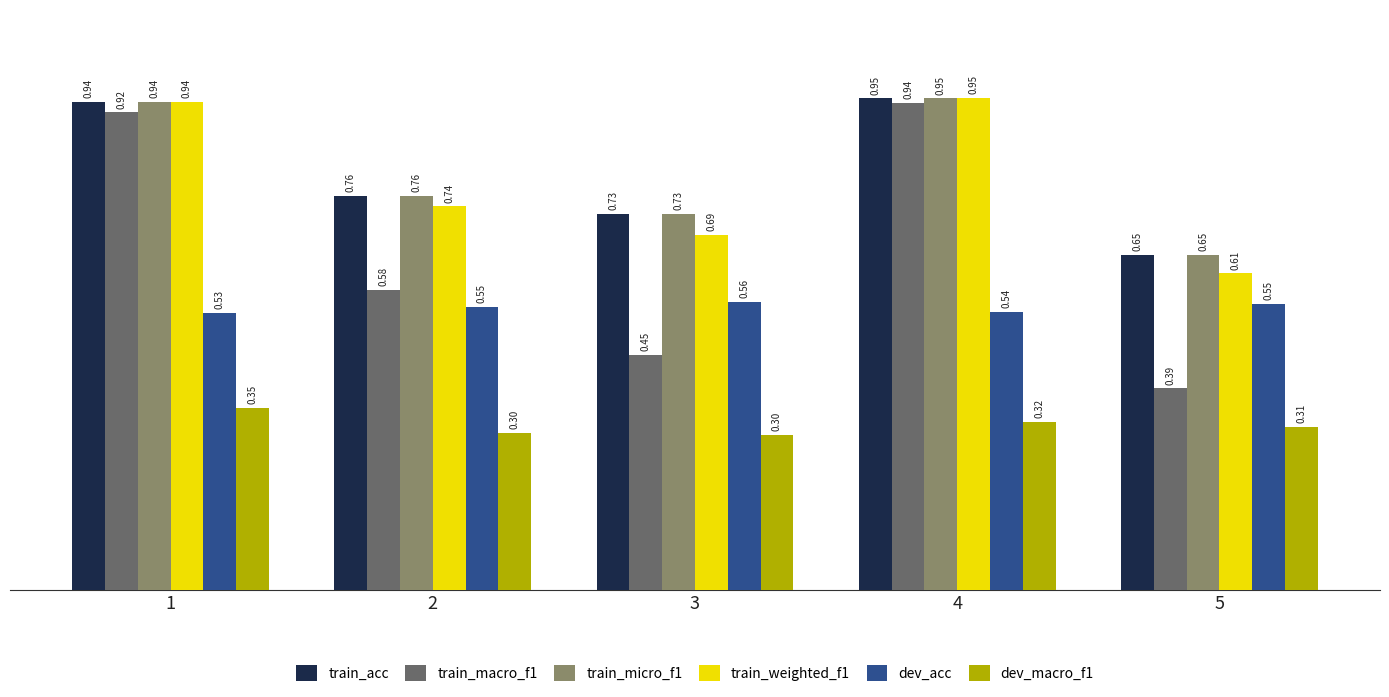

What is the sum of all train_weighted_f1 values?

3.9